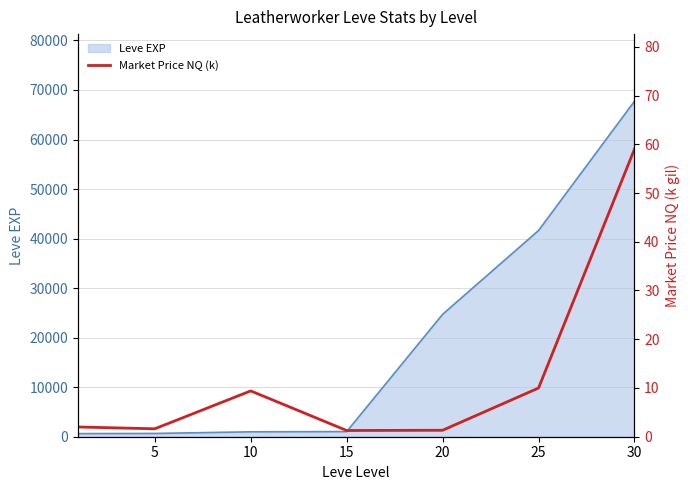

Between 15 and 25, which is larger?

25